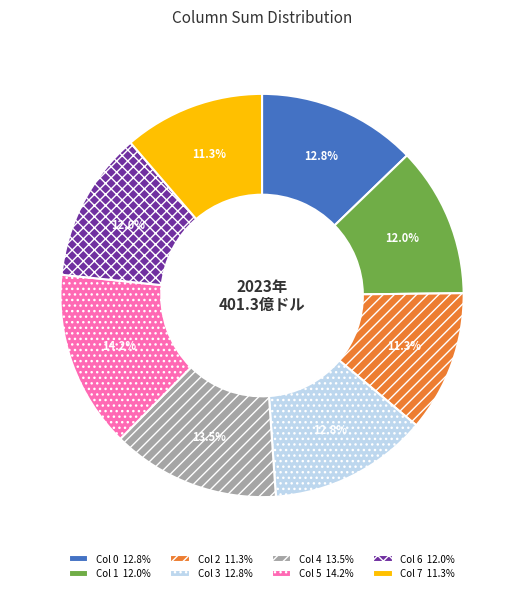

To the nearest percent, what is the average slice percentage?

12%